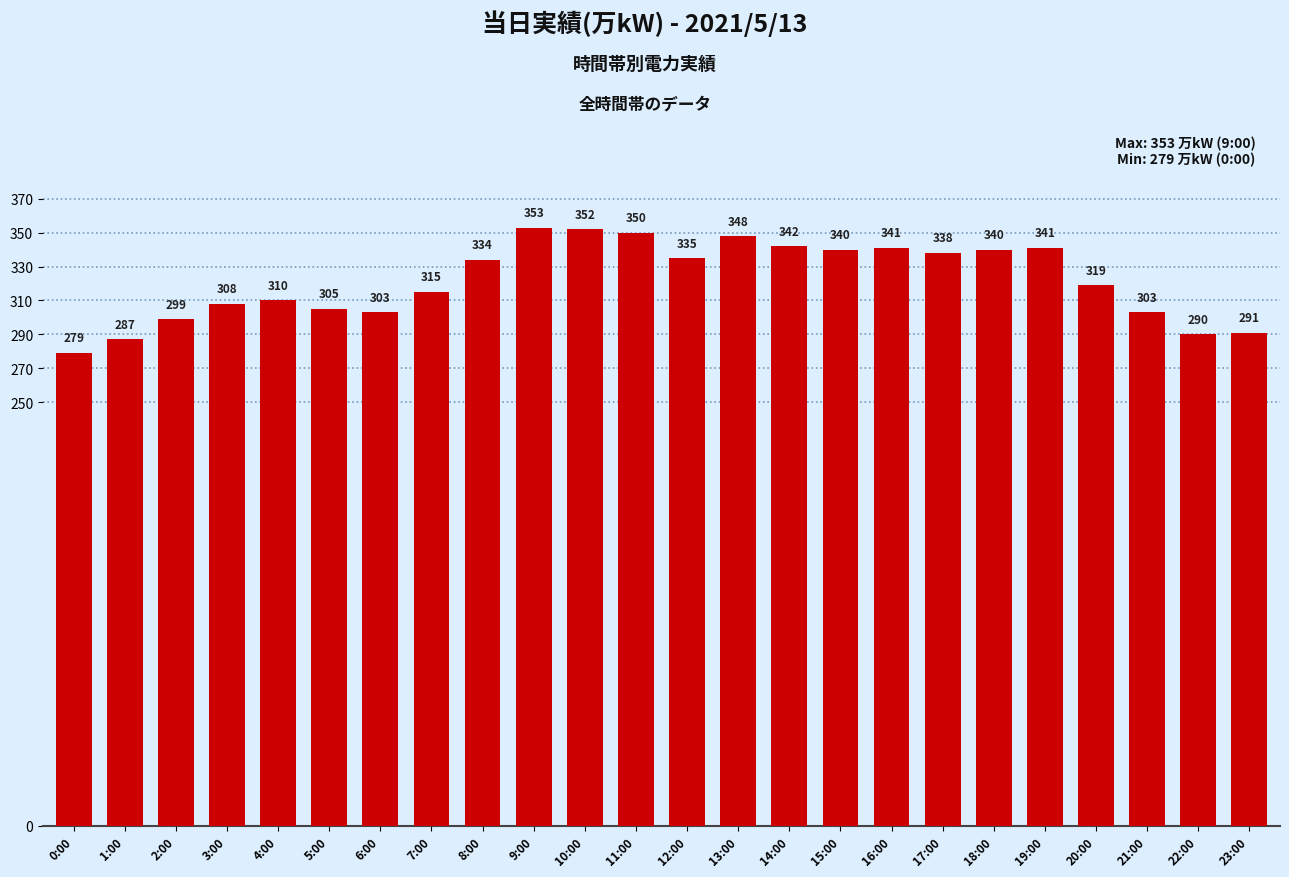

What is the difference between the values at 10:00 and 9:00?

1